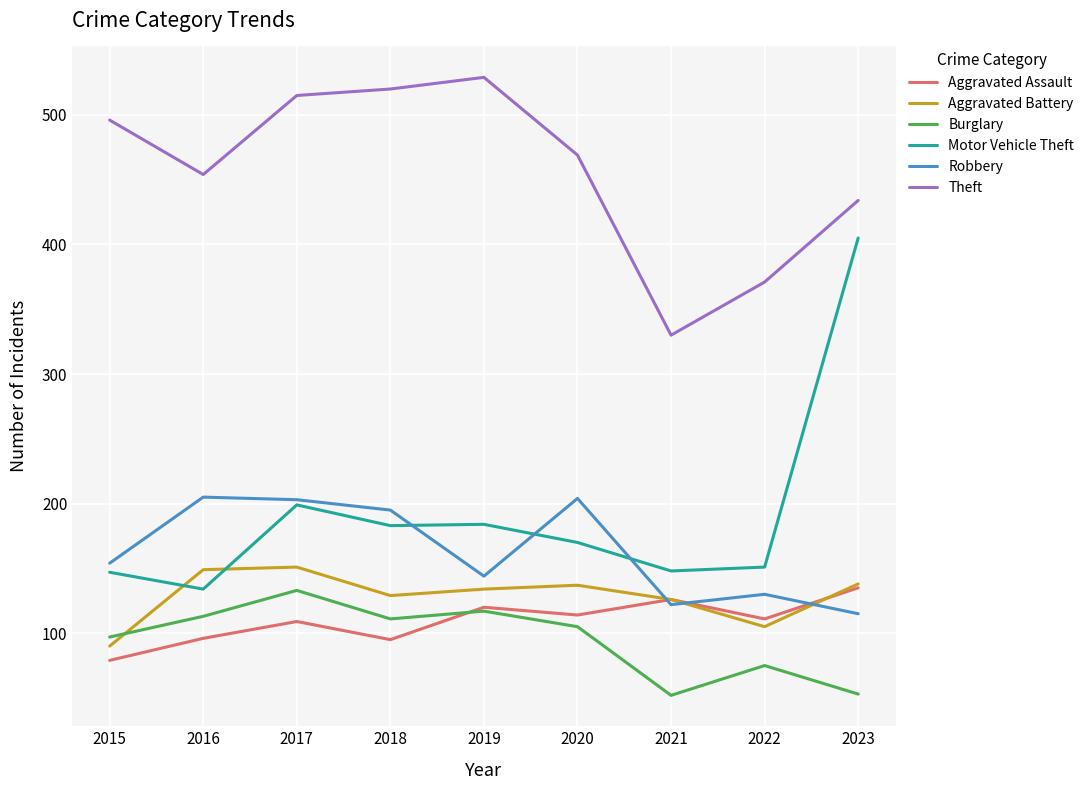

What is the lowest value of the Aggravated Battery series?

90